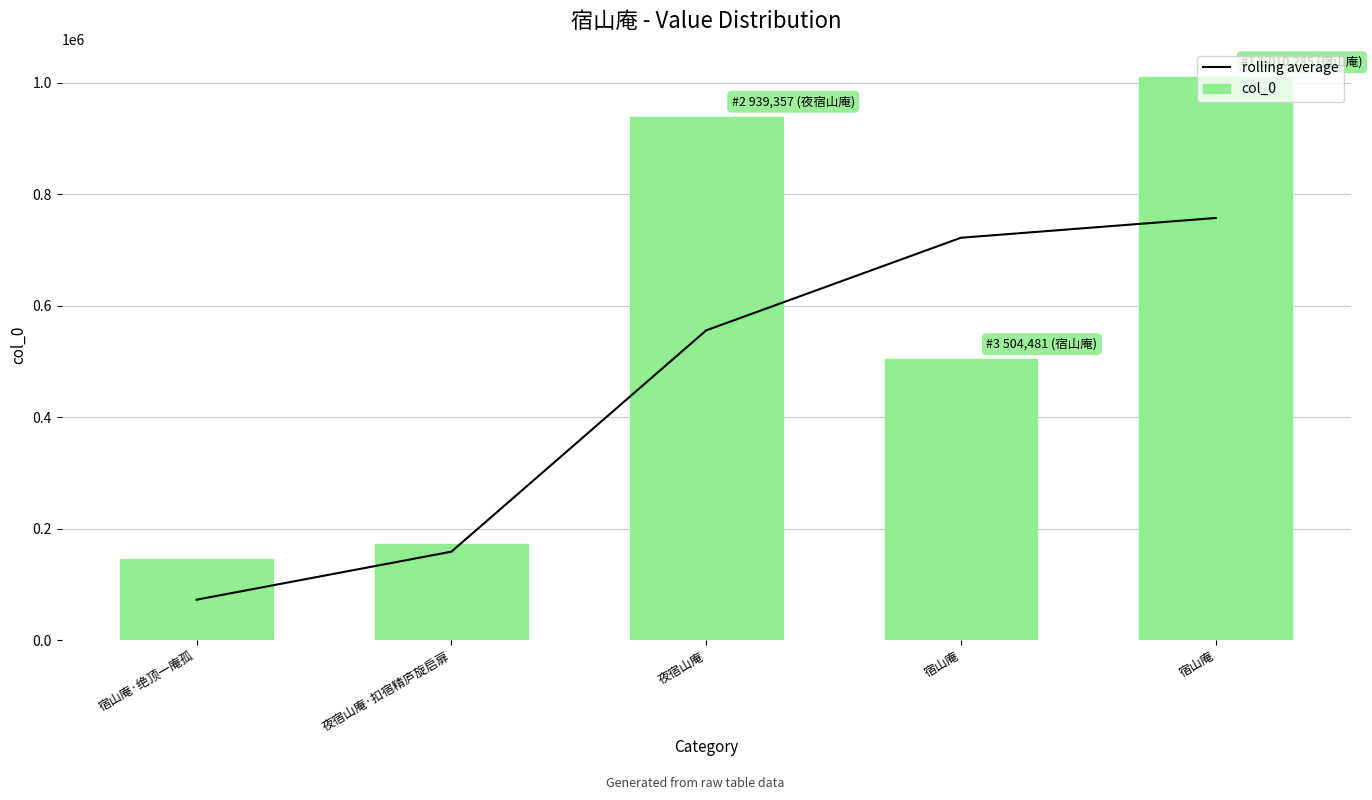

True or false: rolling average has a value of 365079.1 at 宿山庵.

False